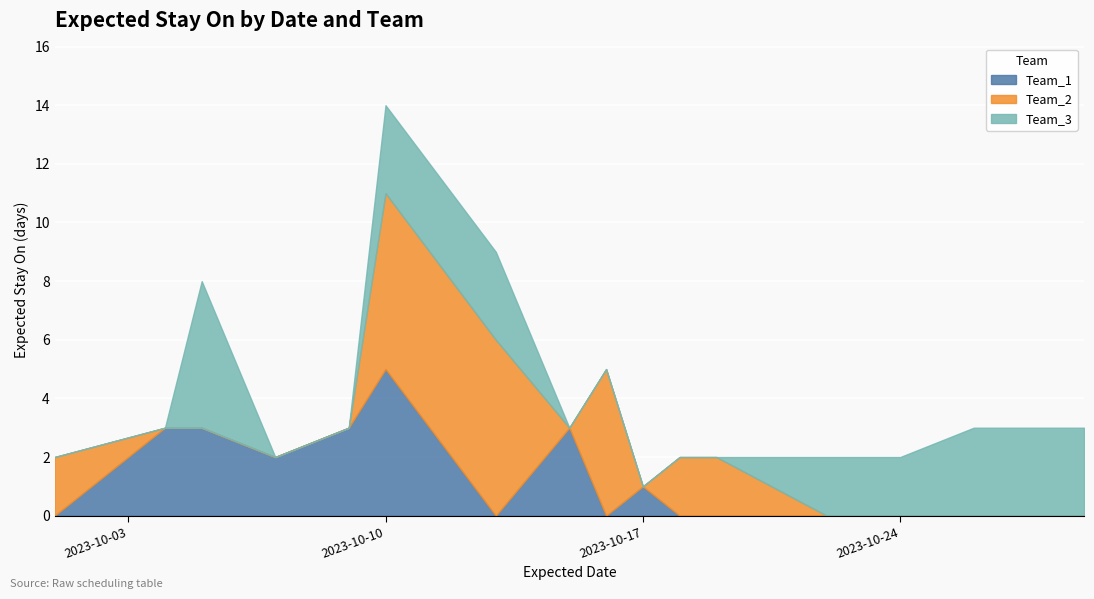

True or false: Team_3 has more than 2 points higher than both neighbors.

False